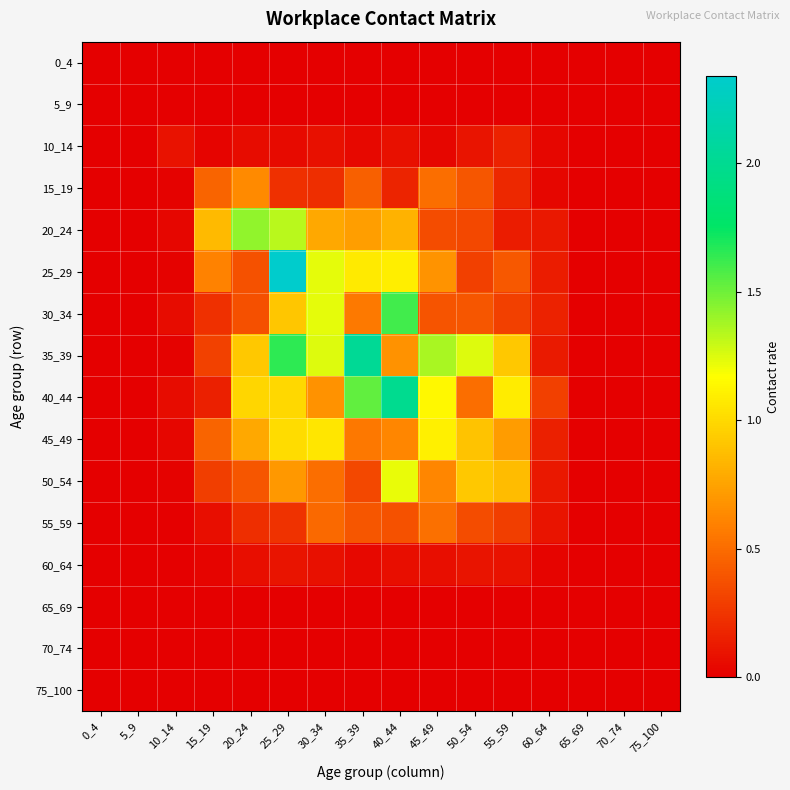

Which series has the largest range (max minus min)?

25_29